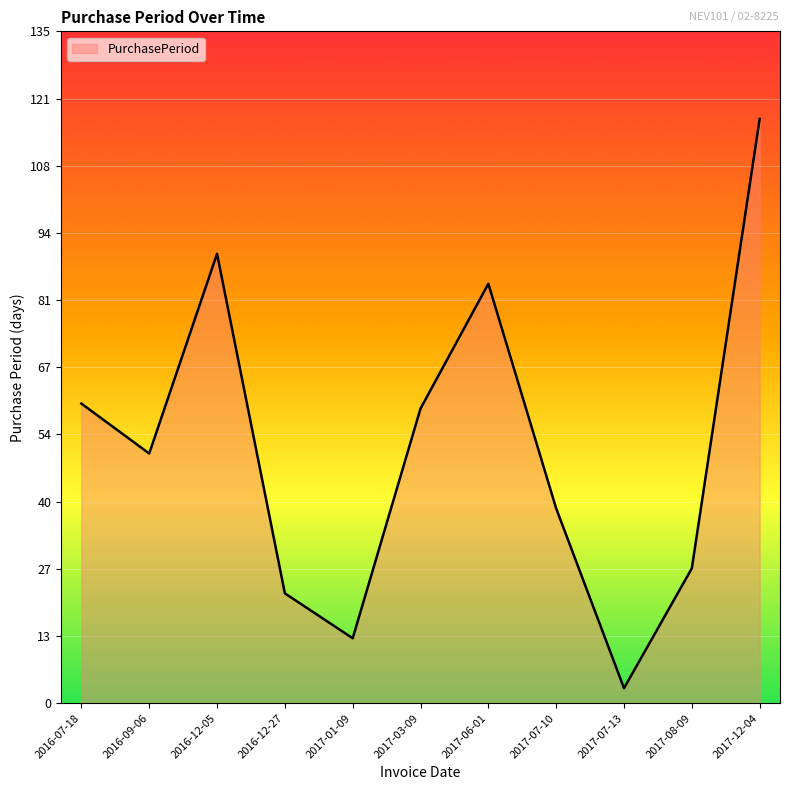

What position from the left is 2017-12-04?

11